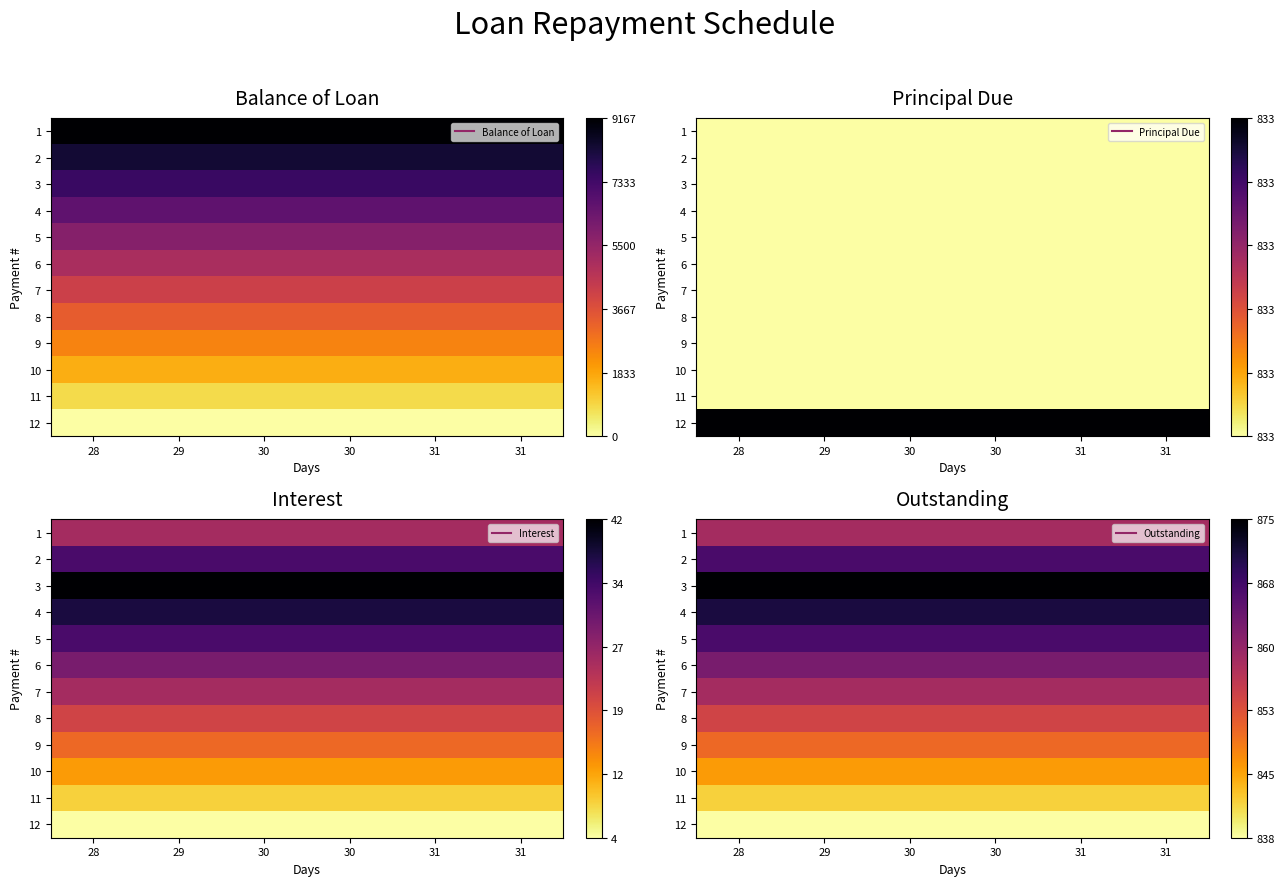

Rank the categories by 6 value from highest to lowest.

28, 29, 30, 30, 31, 31